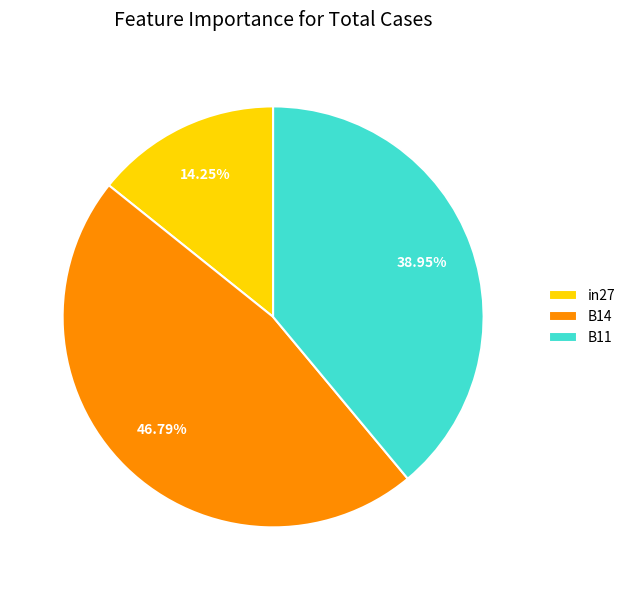

Between B14 and B11, which is larger?

B14